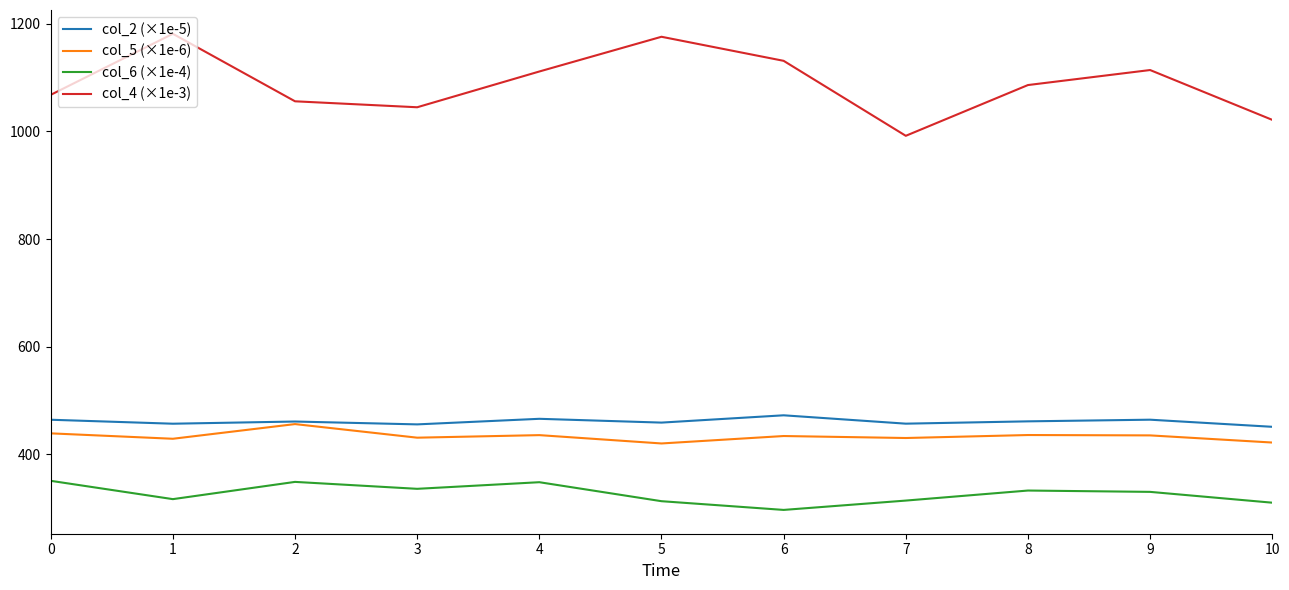

Between 6 and 7, which series saw the biggest shift?

col_4 (×1e-3)